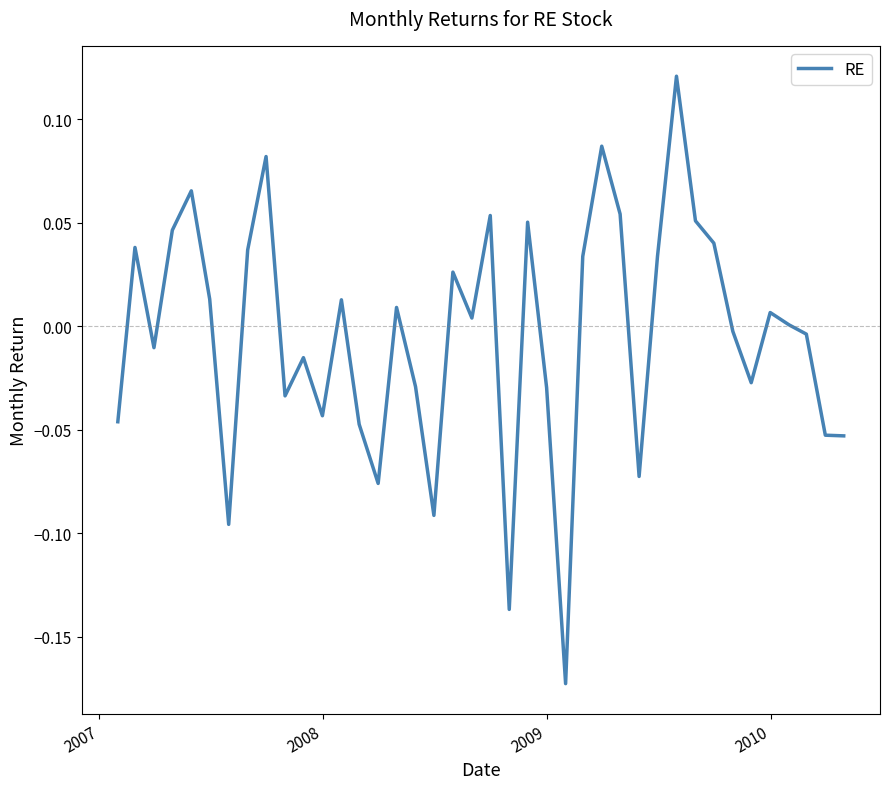

Does the chart display data point markers on the line(s)?

No